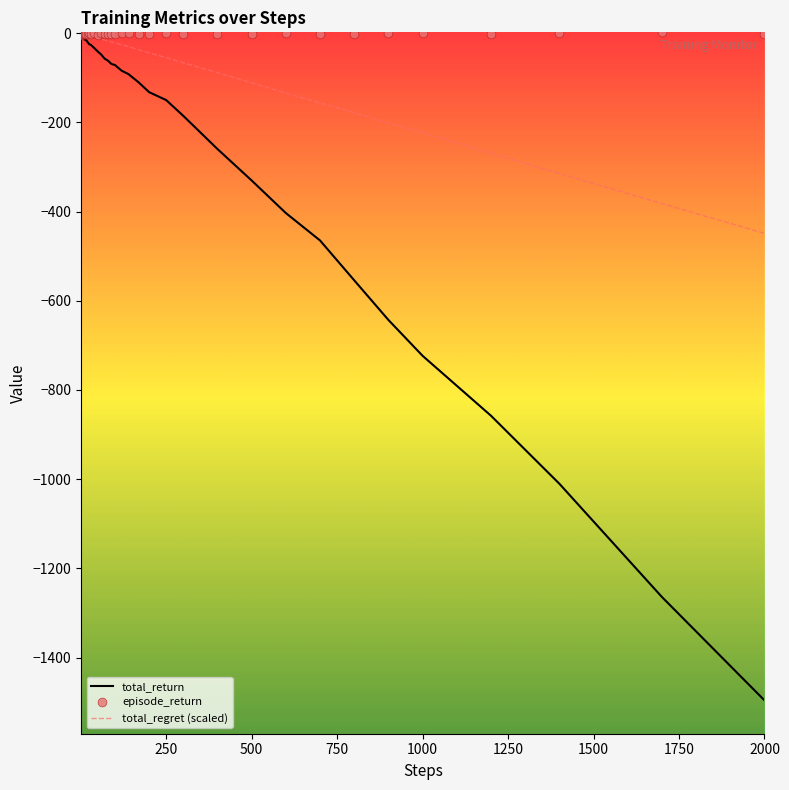

What are all the series names shown in the legend?

total_return, total_regret, episode_return